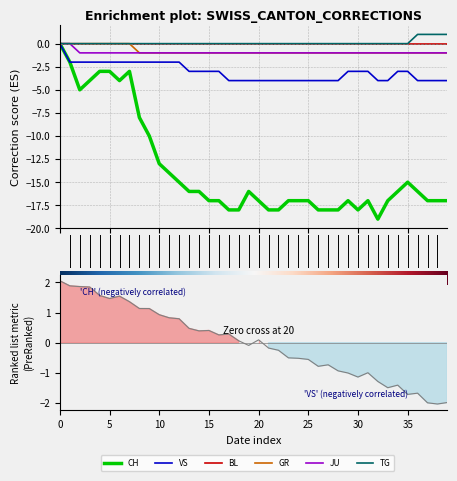

The value of CH at 2020-06-07 is -2. True or false?

False